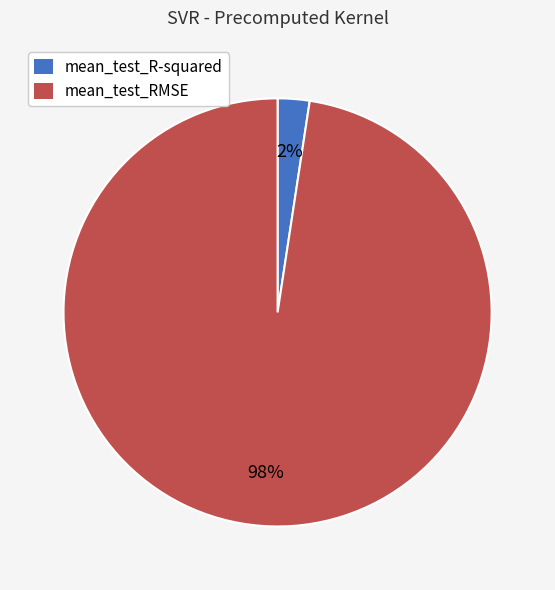

Does mean_test_R-squared account for over 50% of the chart?

No